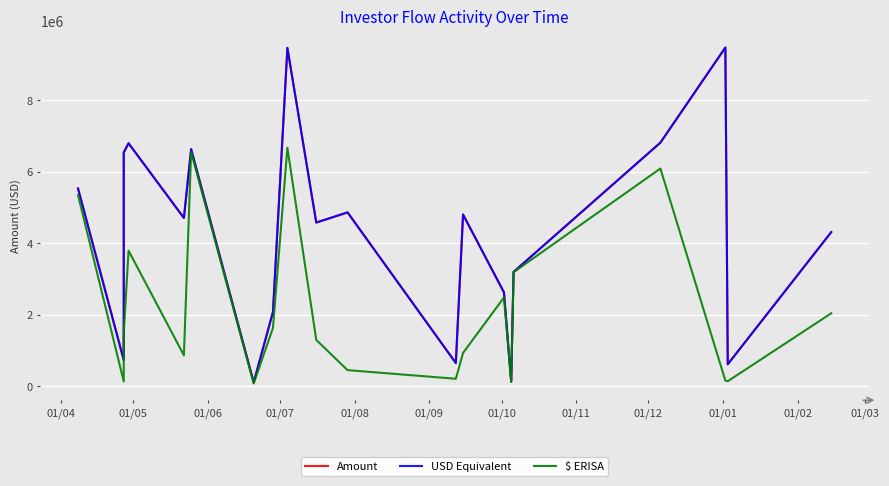

Does the chart display data point markers on the line(s)?

No